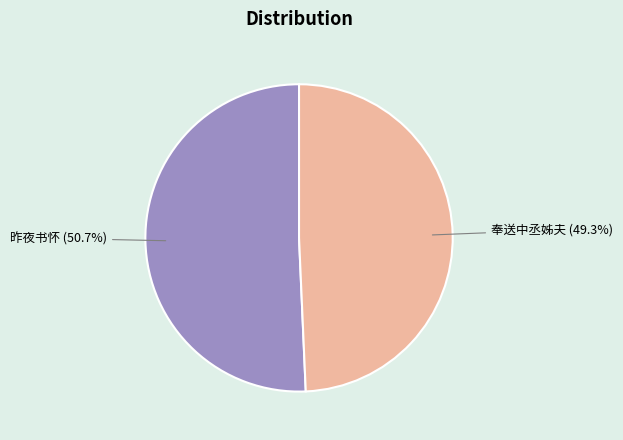

Does any single category account for the majority?

Yes